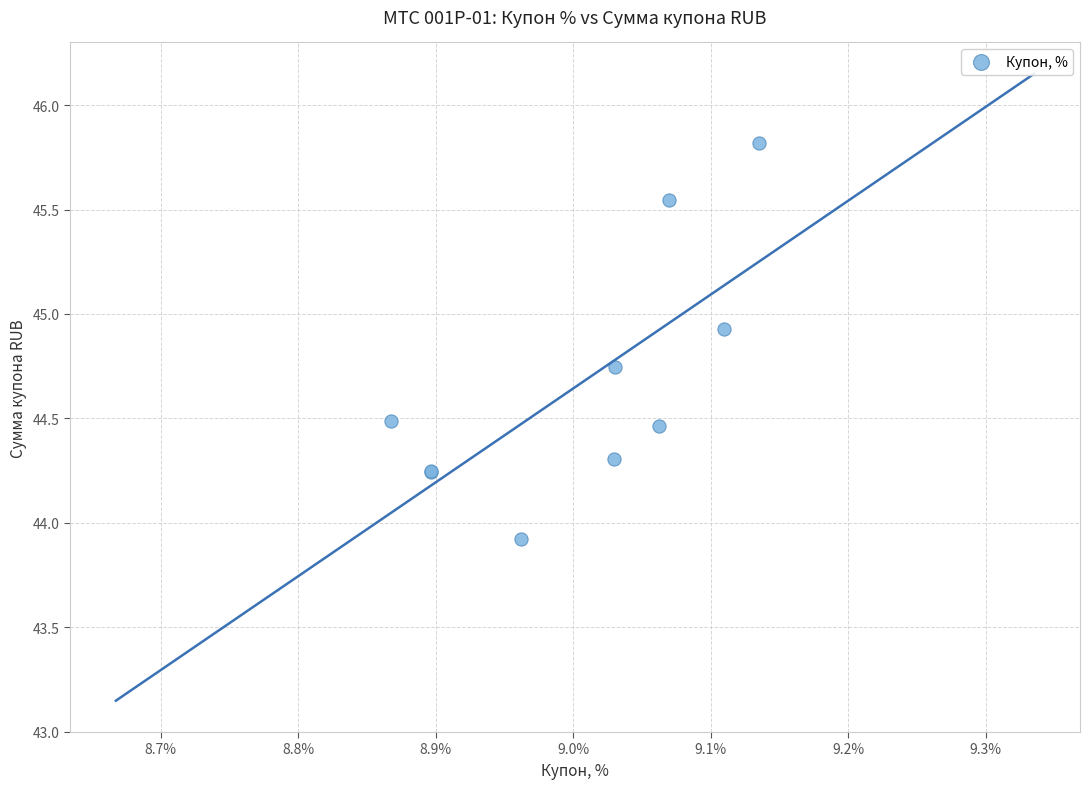

What Y value in the scatter plot is closest to 44?

43.9